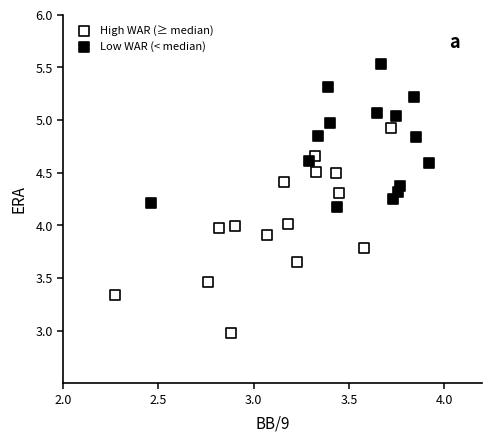

Which series reaches the maximum Y coordinate?

Low WAR (< median)